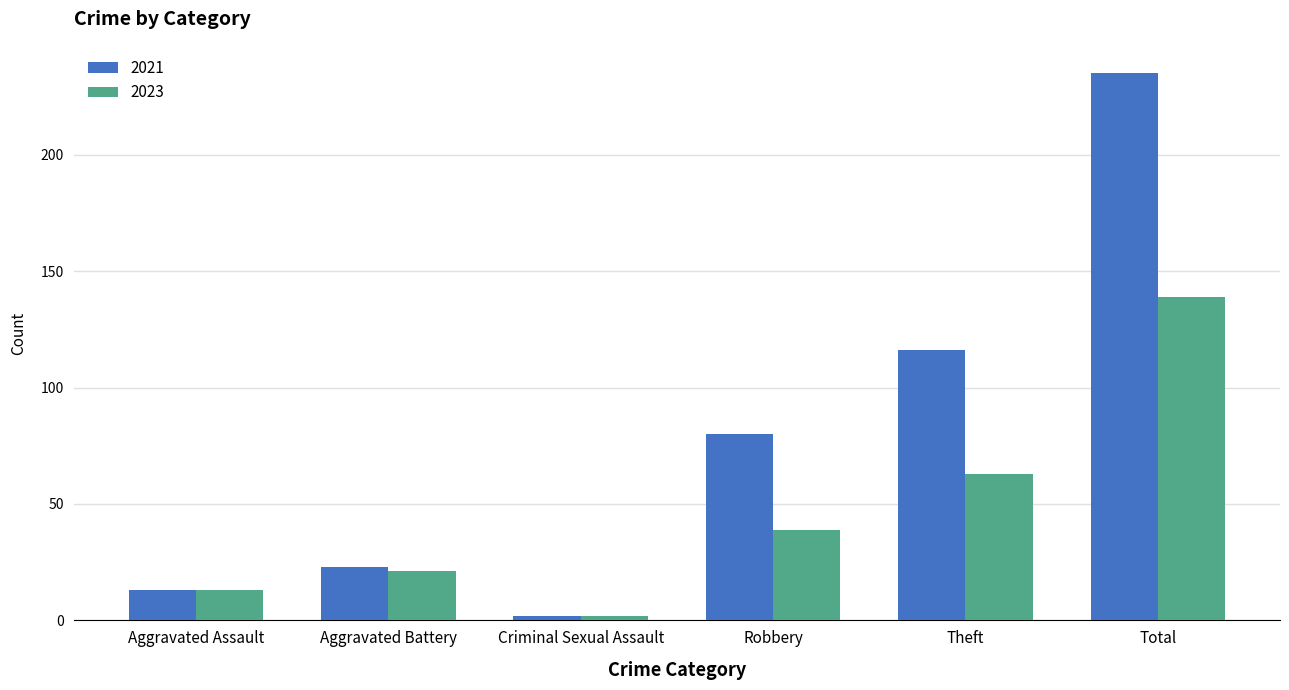

How many bars are there in each group?

2